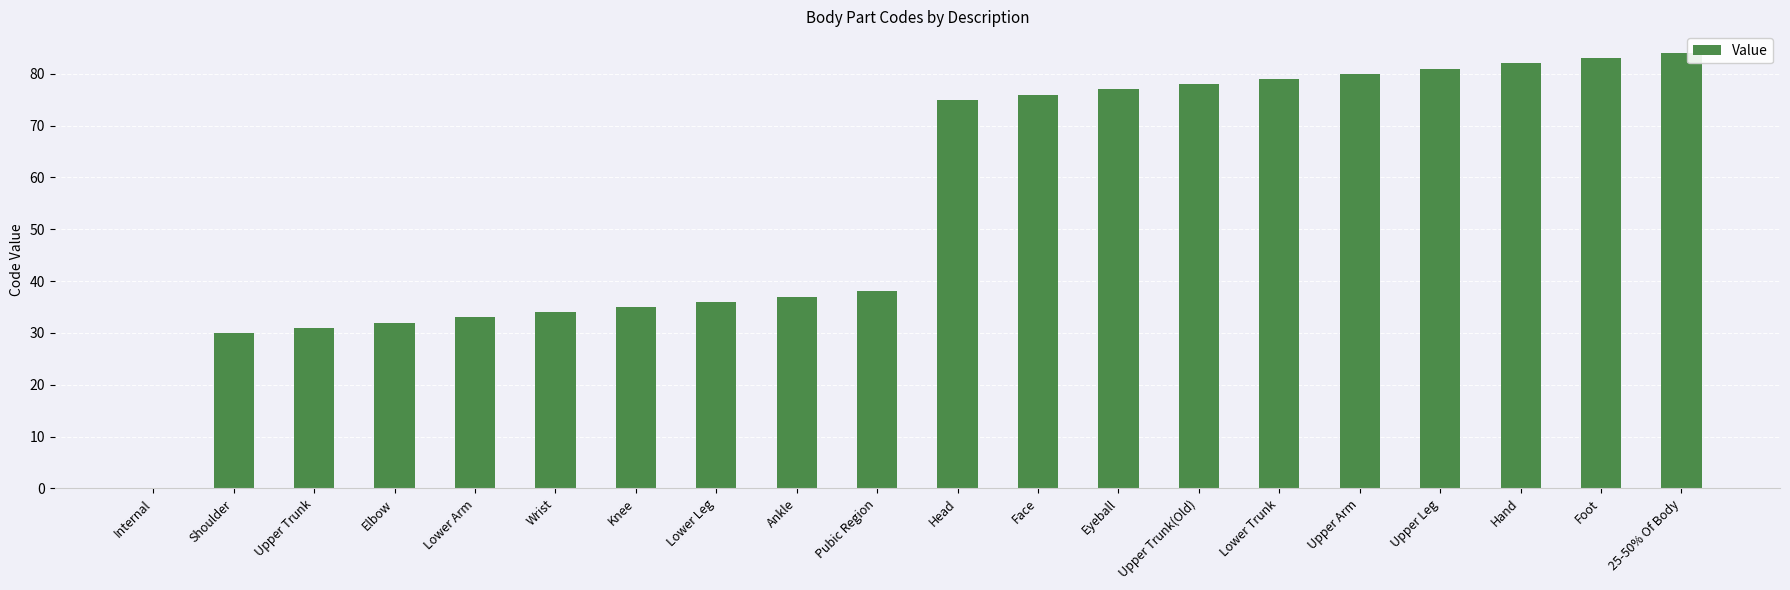

What is the change in value from Upper Trunk to Upper Trunk(Old)?

+47